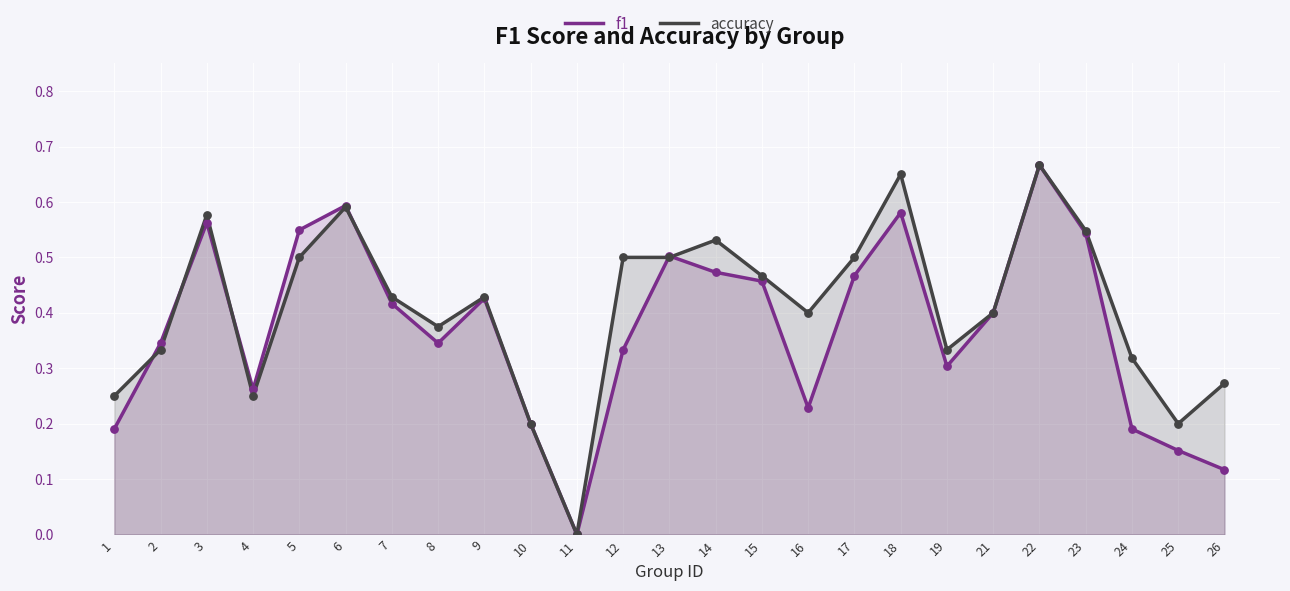

Which series has the largest Y range (max minus min)?

f1